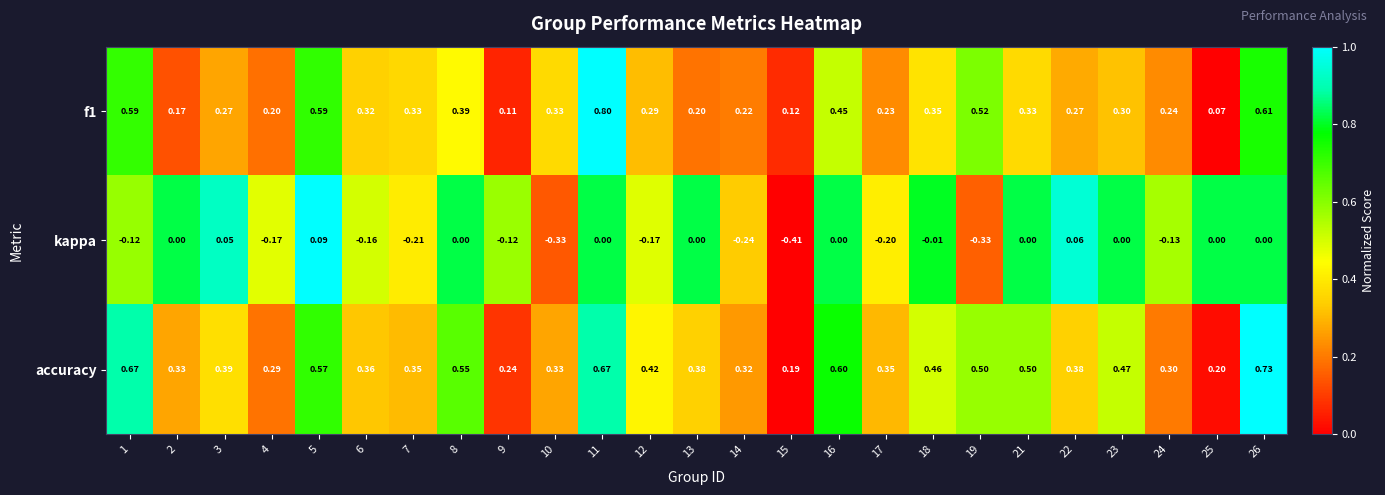

Between 7 and 18, which series saw the biggest shift?

kappa